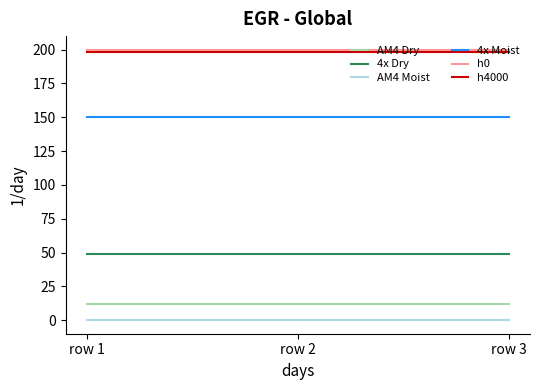

The value of h4000 at row 3 is 198. True or false?

True